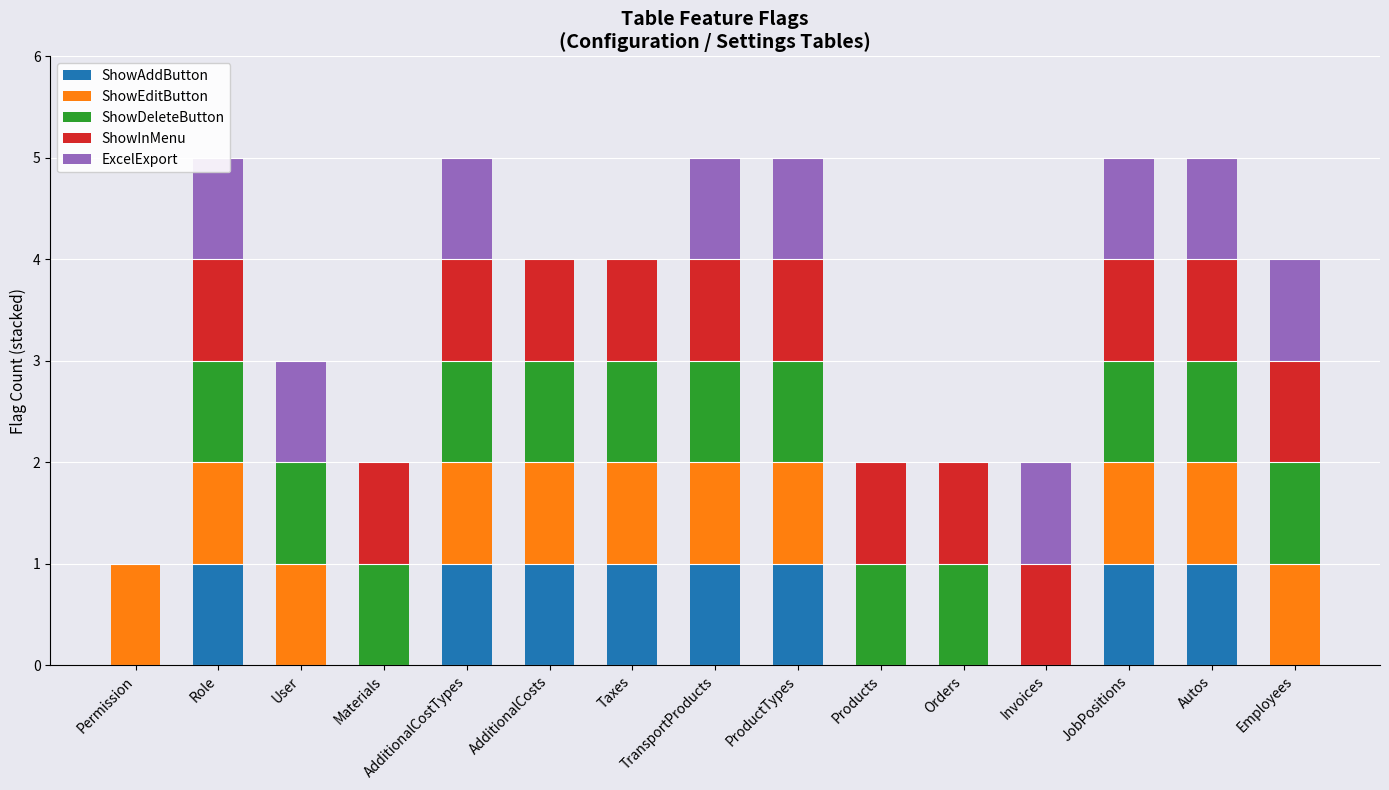

What is the difference between the second highest and second lowest values in the ShowDeleteButton series?

1